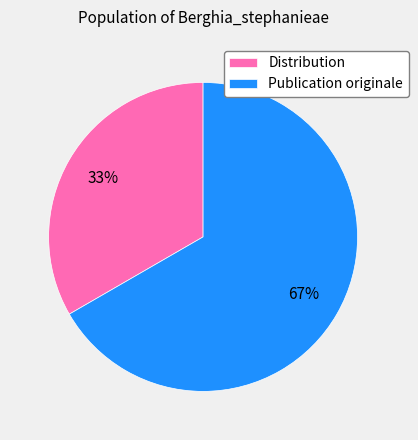

The Distribution slice represents 33% of the pie. True or false?

True